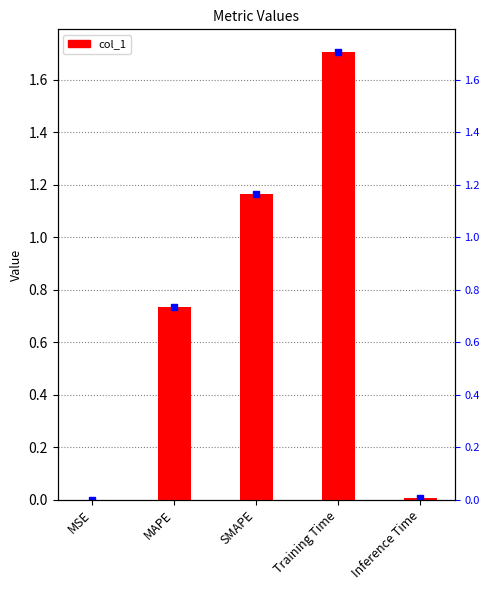

Is it true that the value at Training Time is 1.7?

True